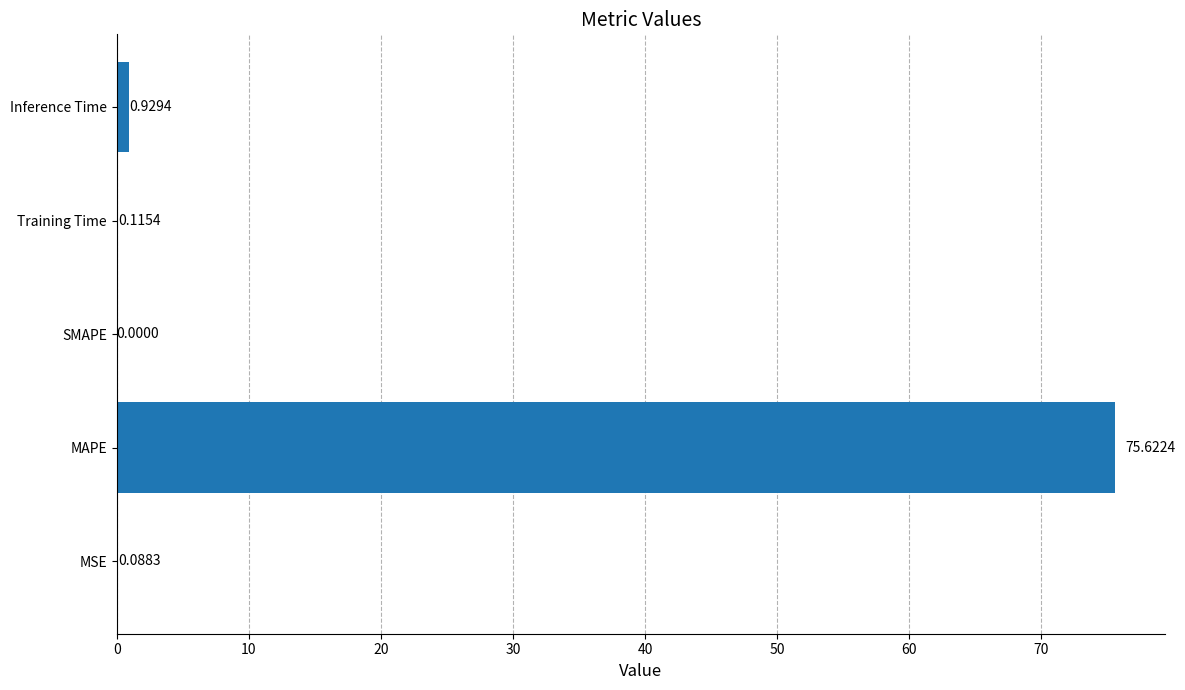

What is the maximum value shown in the chart?

75.6